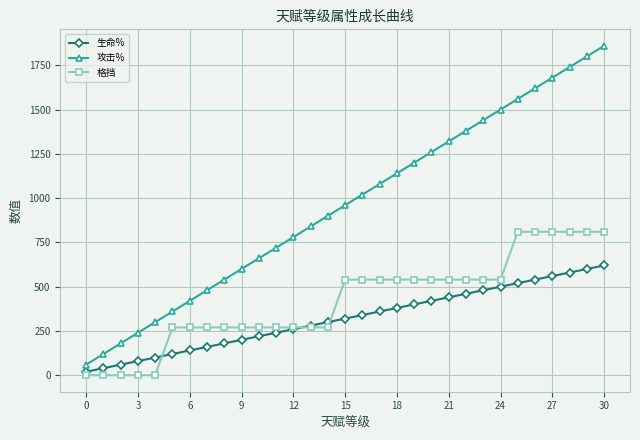

Which series has the largest total across all categories?

攻击%